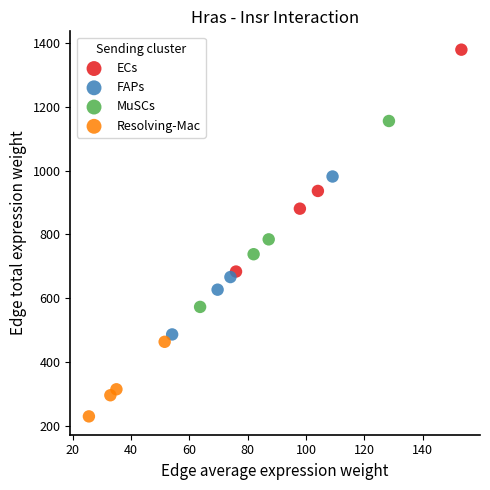

Which series contains the highest Y value?

ECs